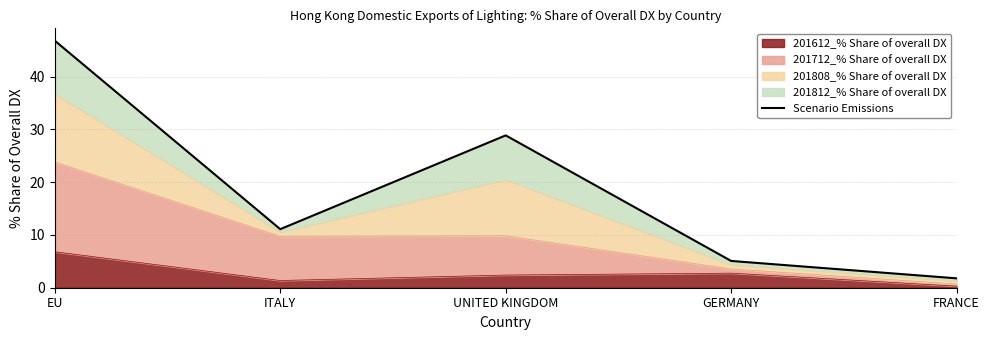

What is the sum of the values at UNITED KINGDOM and EU?

75.7